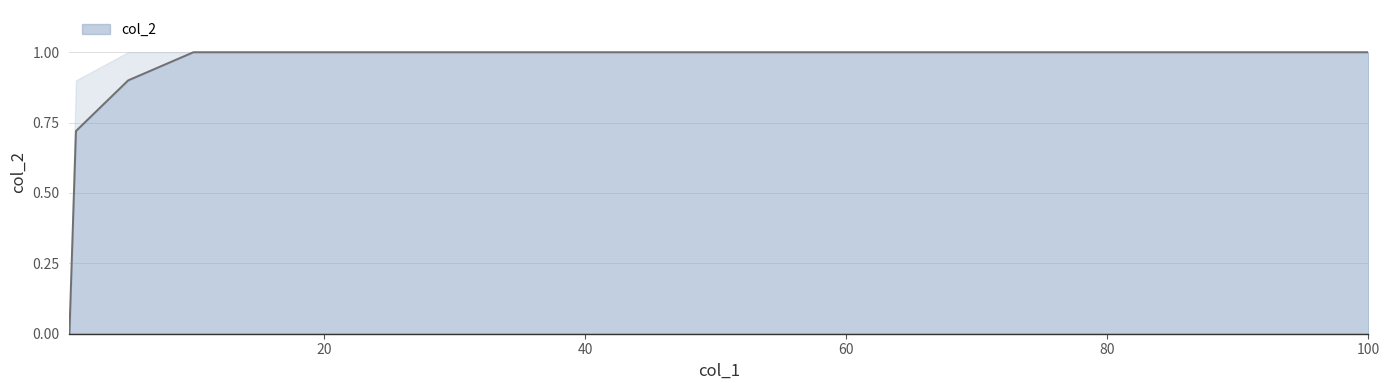

Reading left to right, transcribe all the data shown in this chart.

0.0	0.7	0.9	1.0	1.0